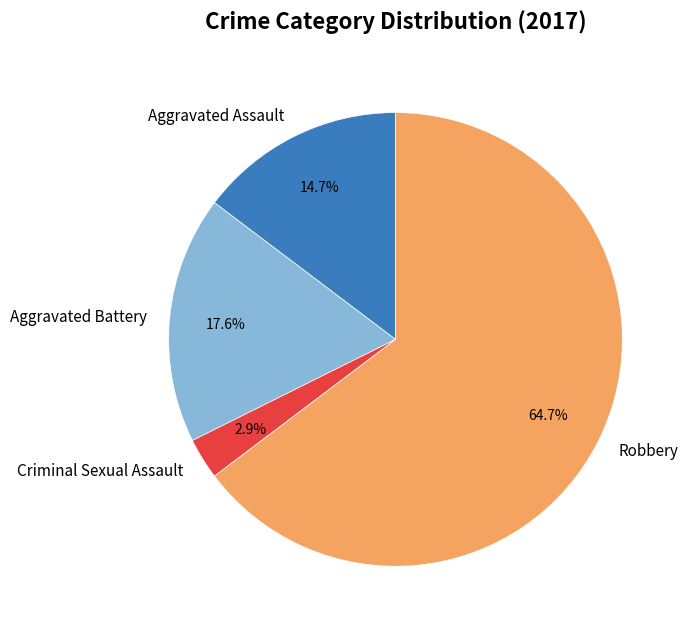

Which has a higher value, Aggravated Battery or Criminal Sexual Assault?

Aggravated Battery